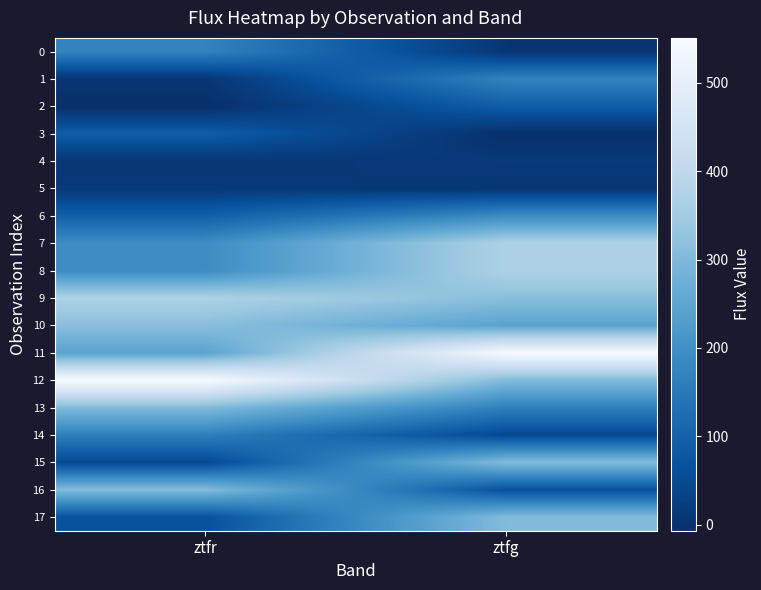

Which series has the widest spread of values?

11